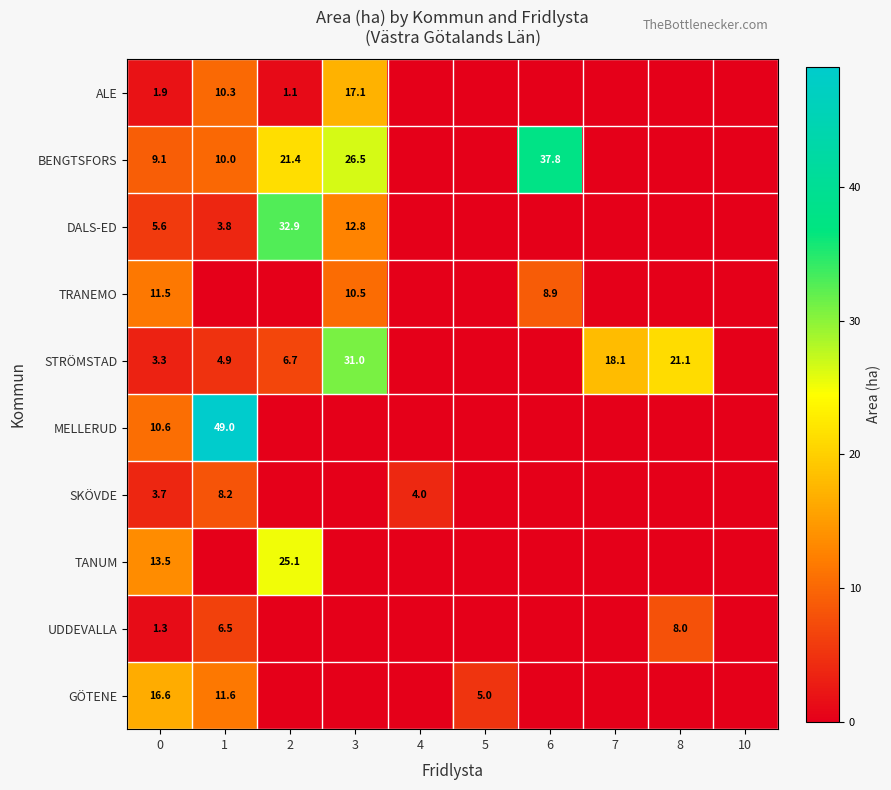

Is it true that GÖTENE equals 11.6 at 1?

True